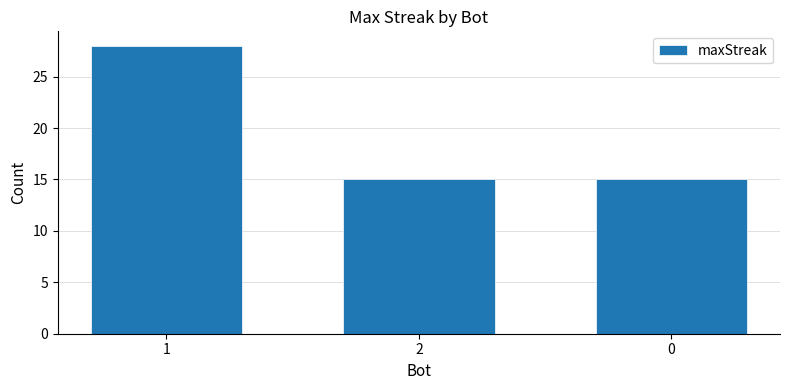

What is the sum of the values at 0 and 1?

43